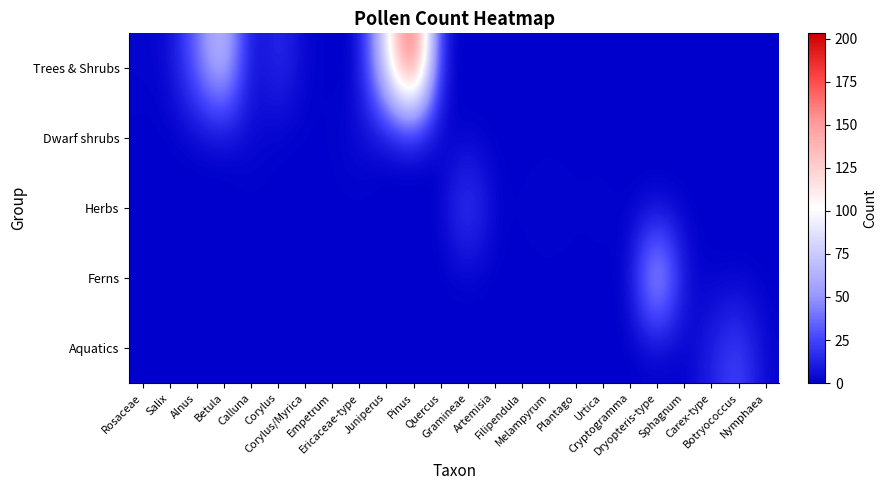

At how many categories does at least one series exceed 6?

9